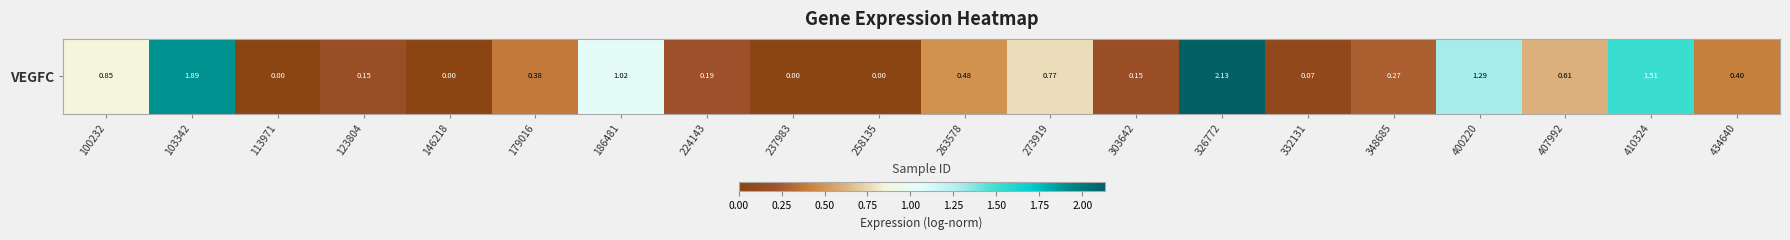

How many data points are above 0?

16